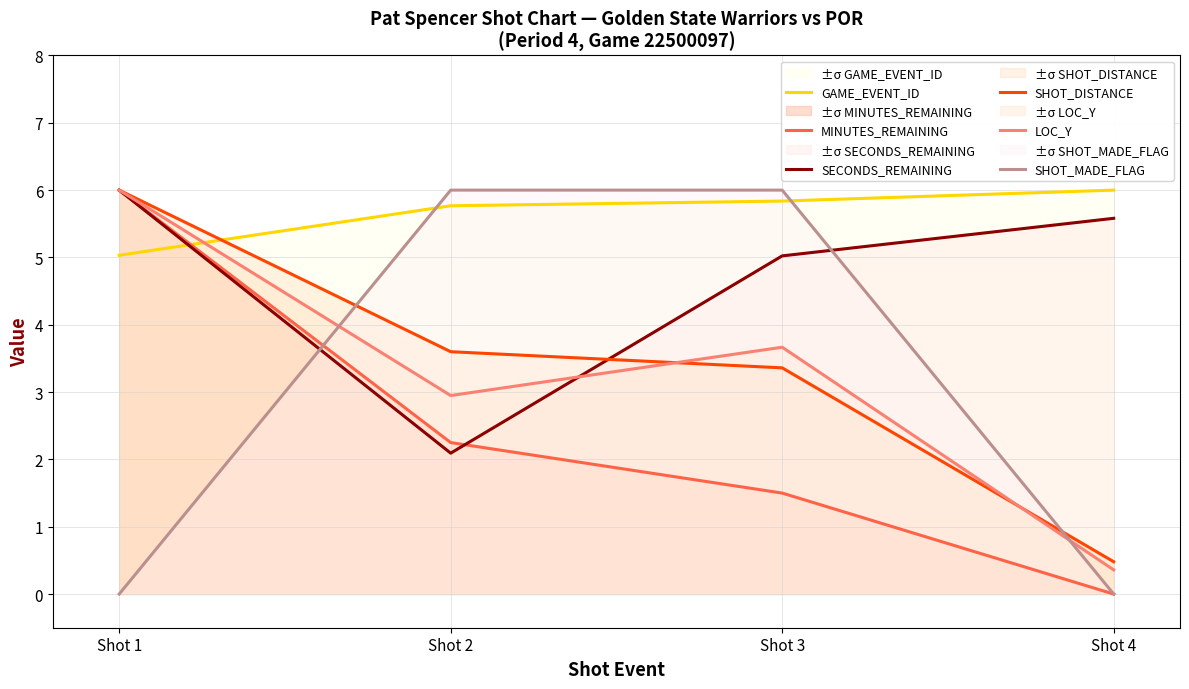

Which series ends up on top after the final intersection of SECONDS_REMAINING and SHOT_DISTANCE?

SECONDS_REMAINING